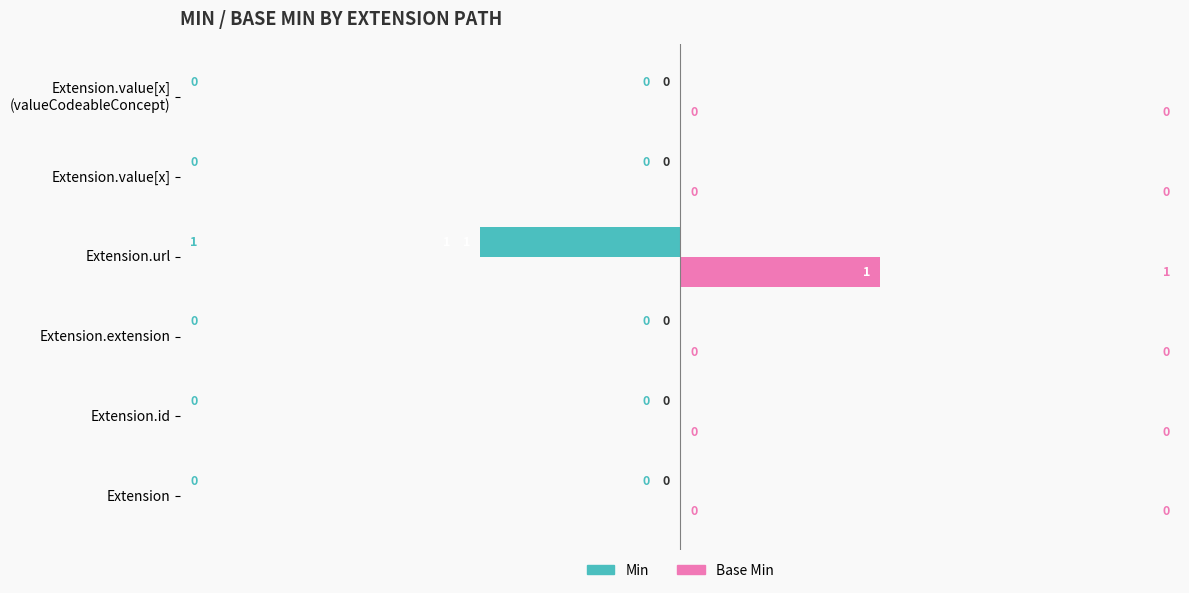

How many Base Min values are between 0 and 1?

6